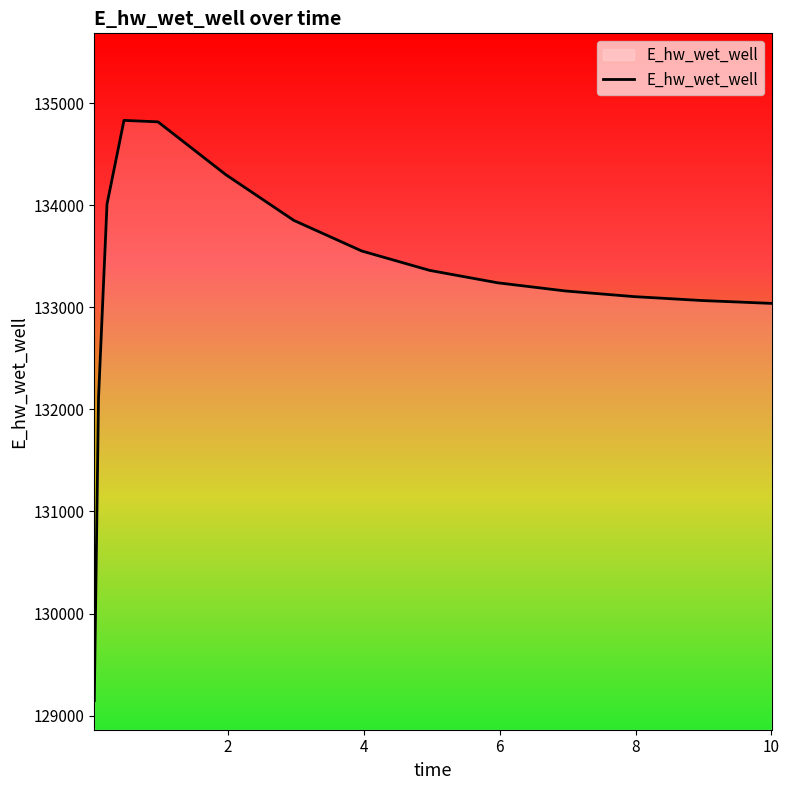

What is the difference between the maximum and minimum values?

5685.3